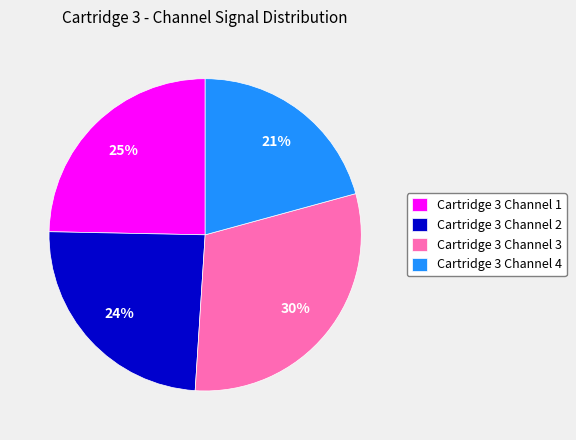

Between Cartridge 3 Channel 1 and Cartridge 3 Channel 4, which is larger?

Cartridge 3 Channel 1